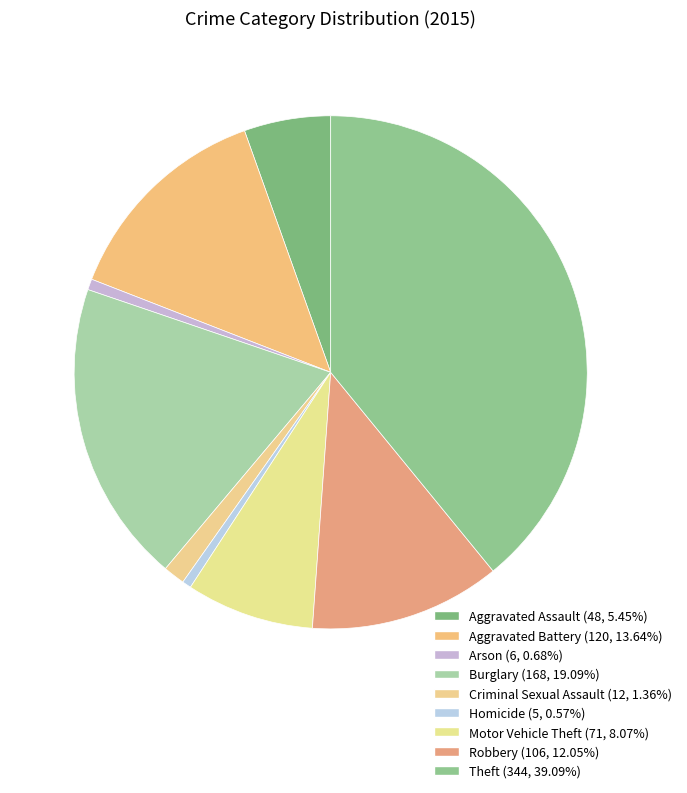

How much of the chart is everything except Arson?

99.3%